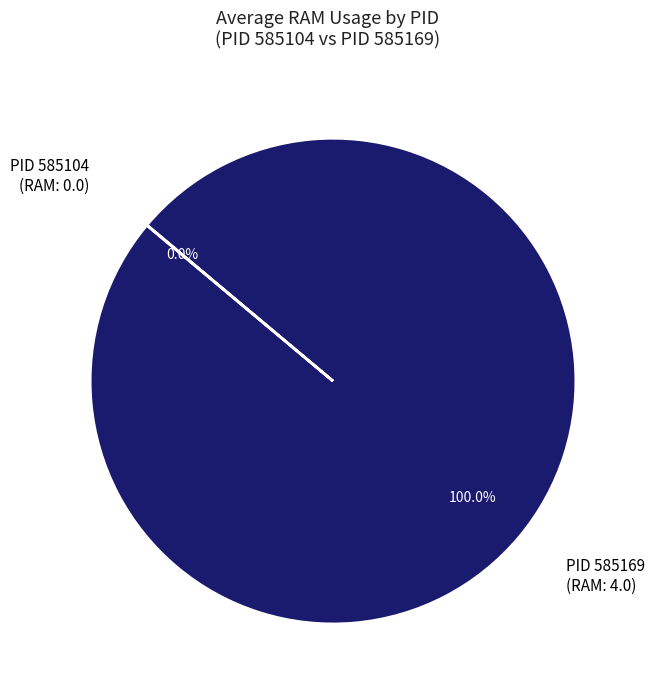

Which category has the biggest portion of the pie?

PID 585169 (RAM: 4.0)